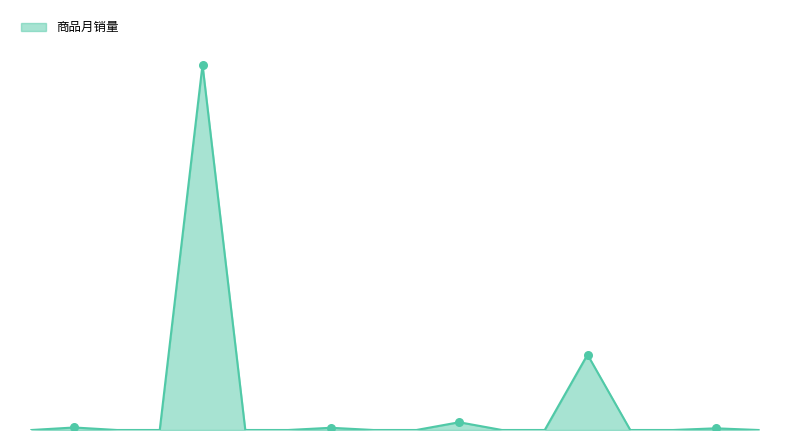

Does the chart have visible grid lines?

No